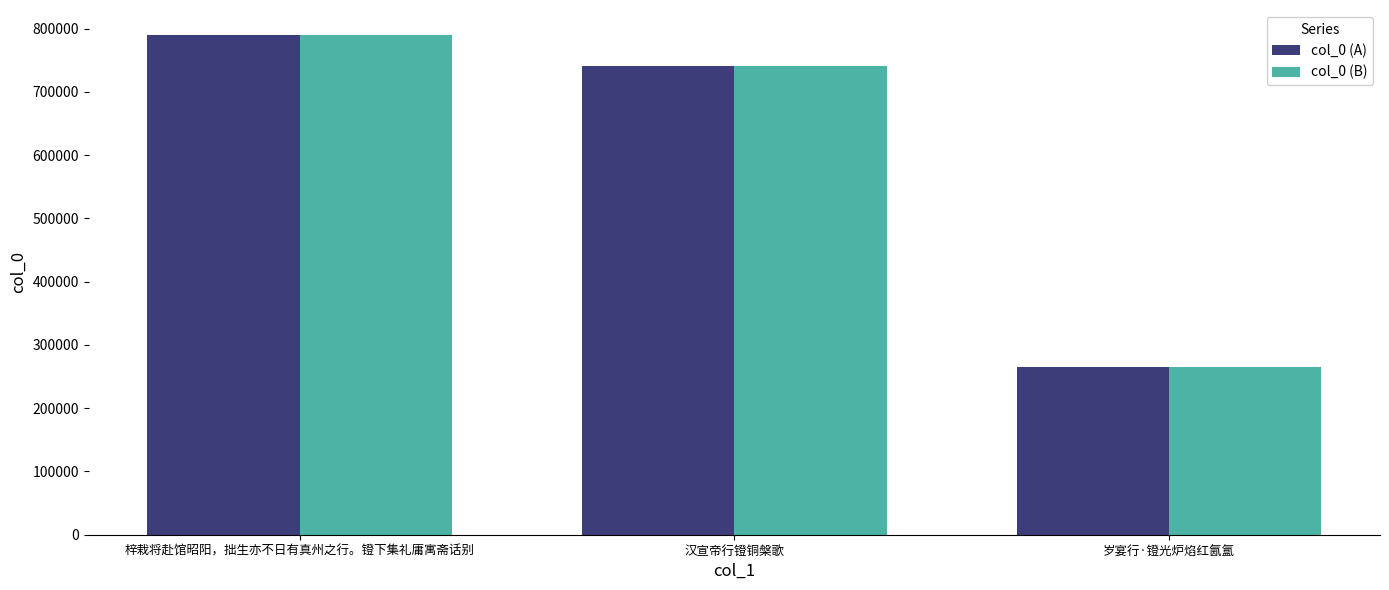

Does the chart contain stacked bars?

No